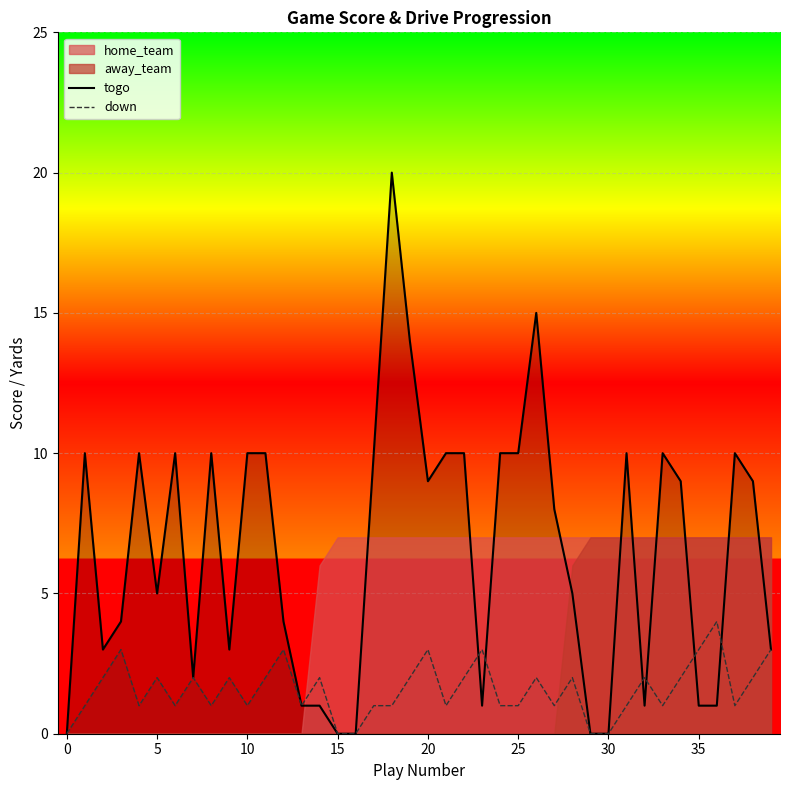

How many values in the down series are below 2?

20